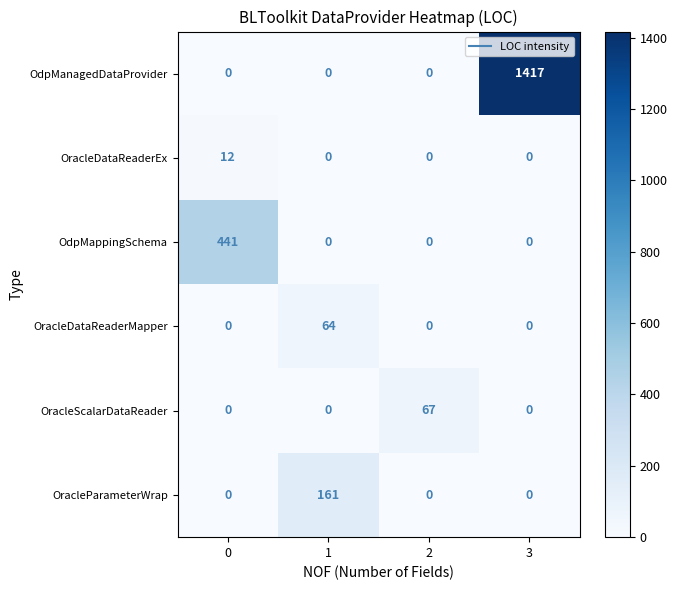

Which series changed the most between 0 and 2?

row_2